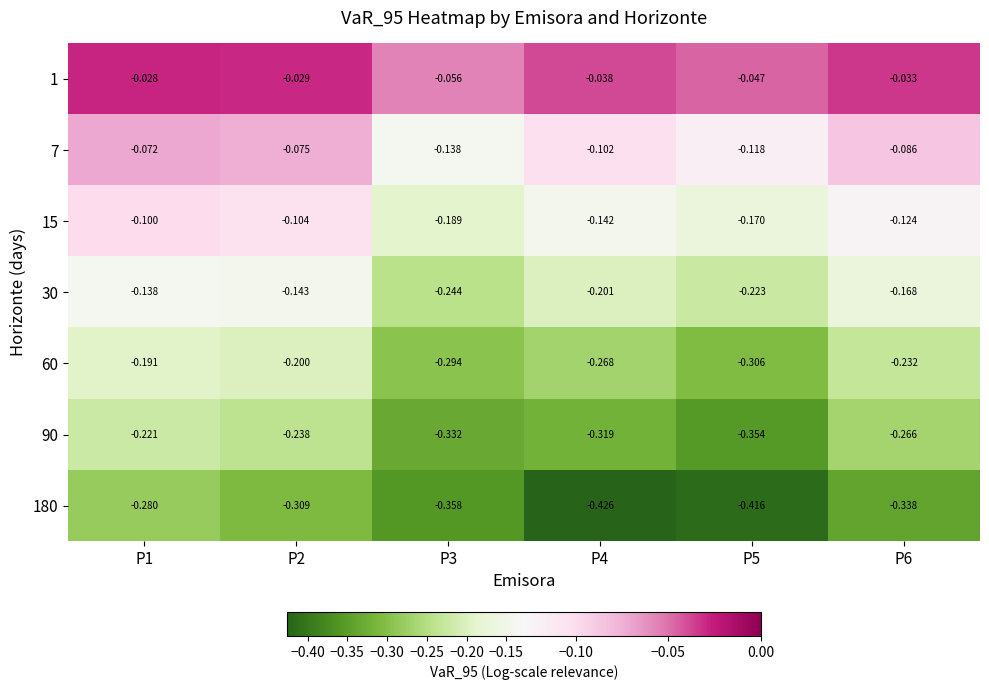

What is the spread (max minus min) of values at P2?

0.3